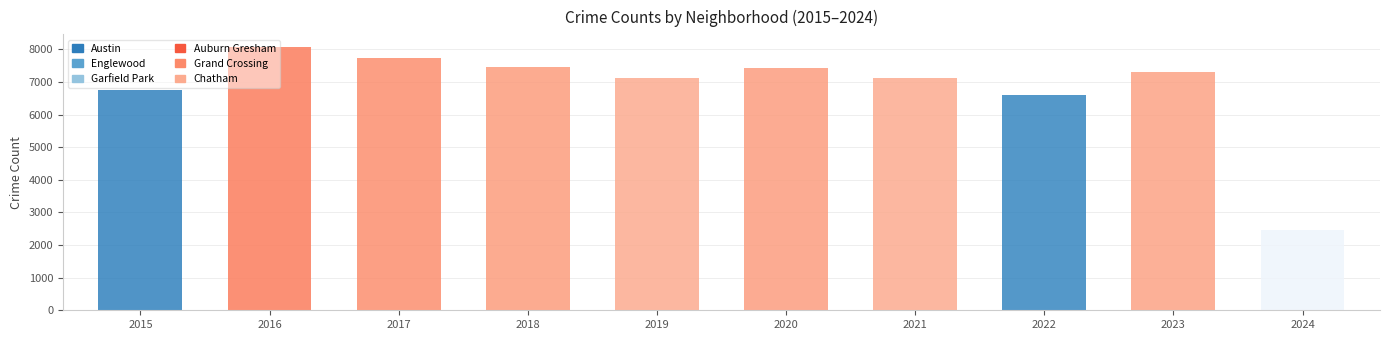

Read the Englewood value at 2018, to the nearest 100.

1700